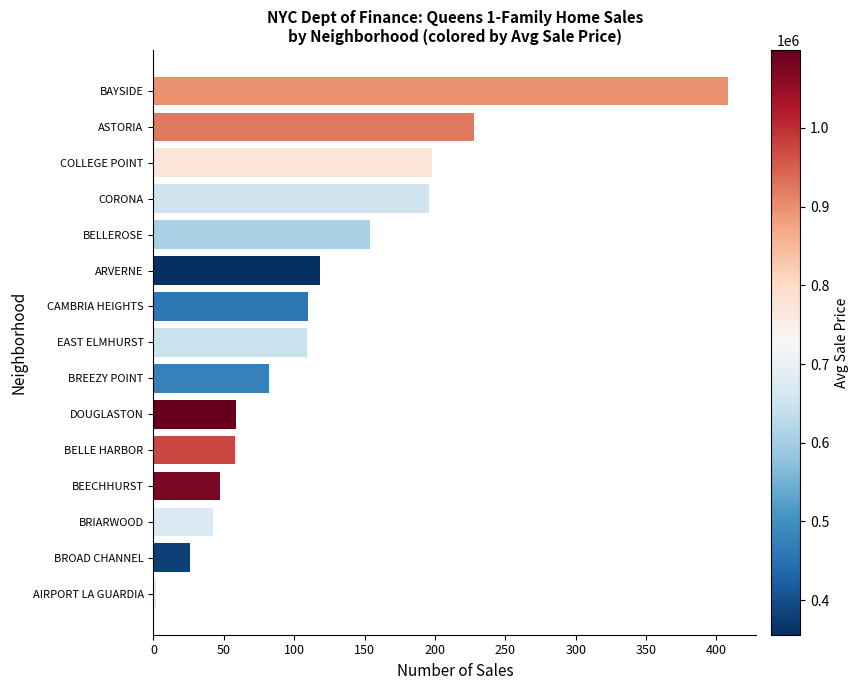

What is the average value?

122